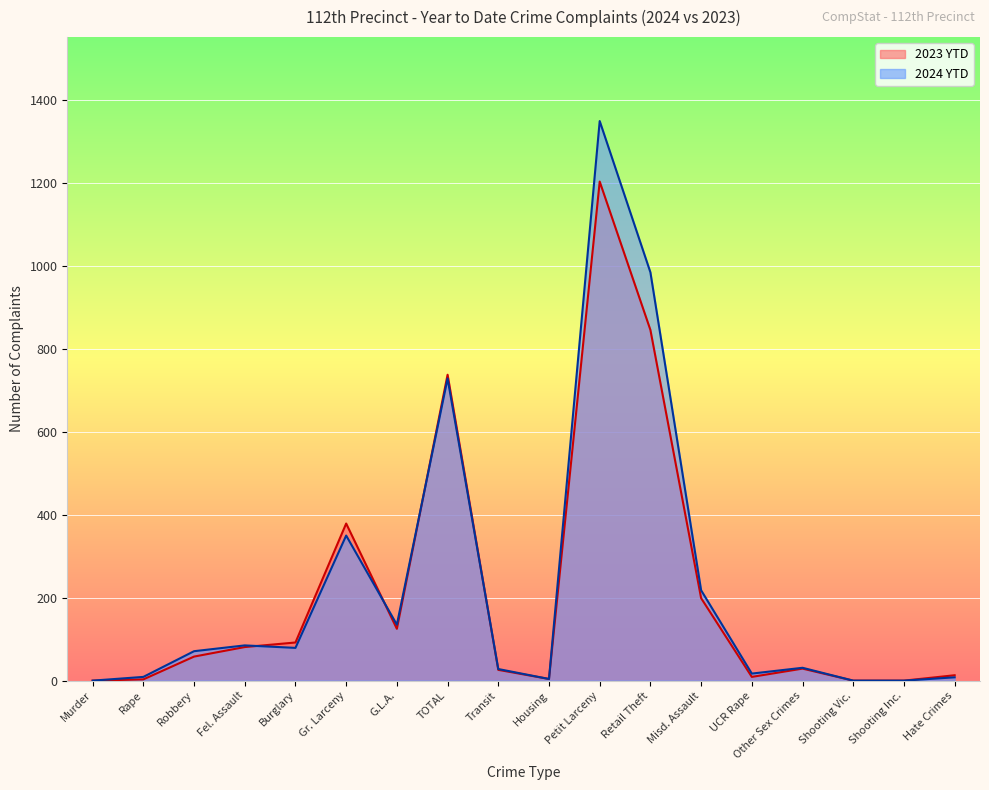

What is the difference between the maximum and second lowest values in the 2024 YTD series?

1350